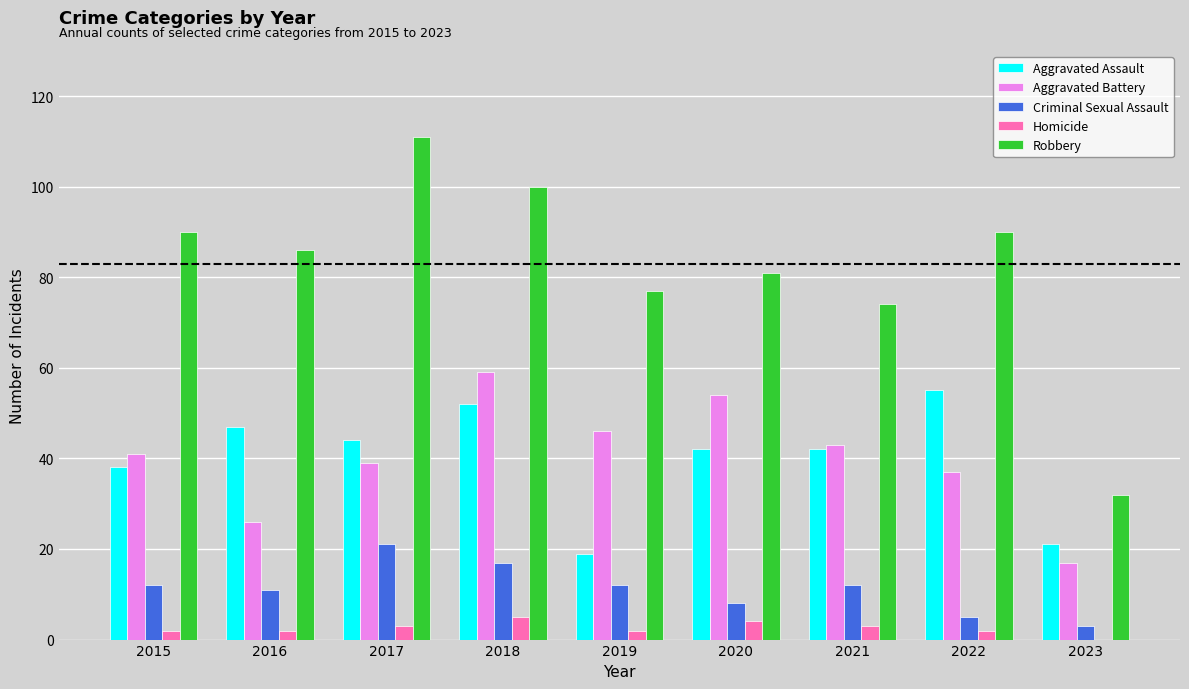

Which series changed the most between 2019 and 2023?

Robbery